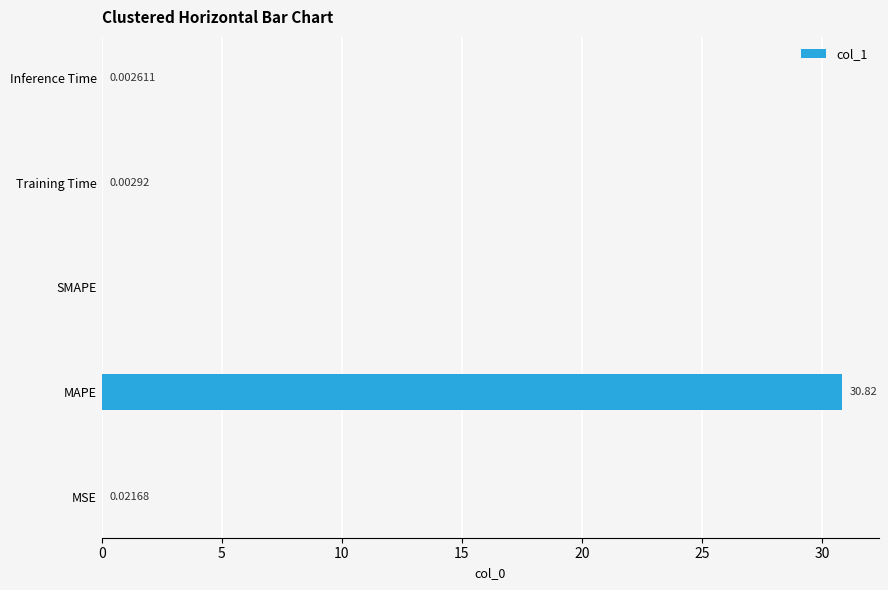

How many positive values are there?

4